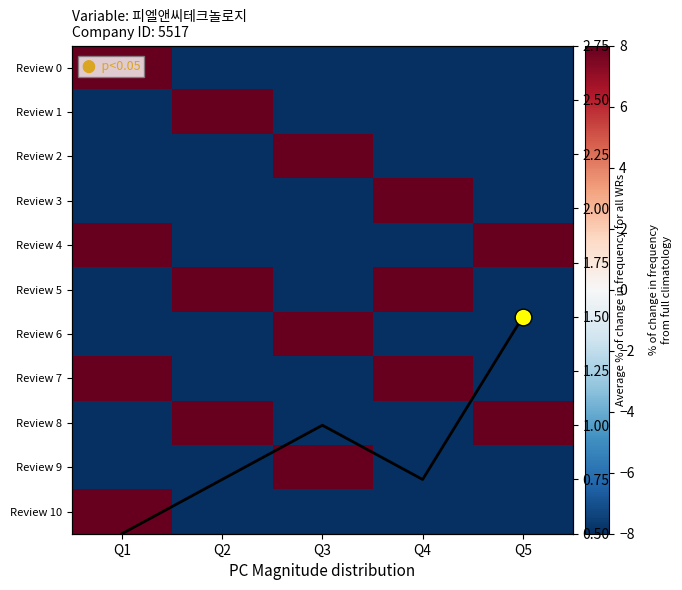

List the labels in order of Review 1 value, largest first.

Q2, Q1, Q3, Q4, Q5